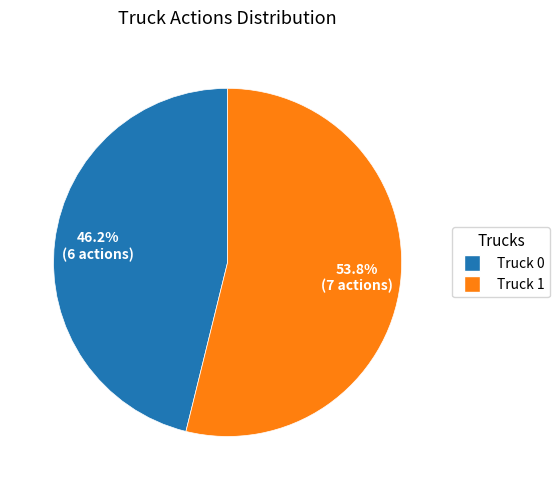

Between Truck 0 and Truck 1, which is larger?

Truck 1